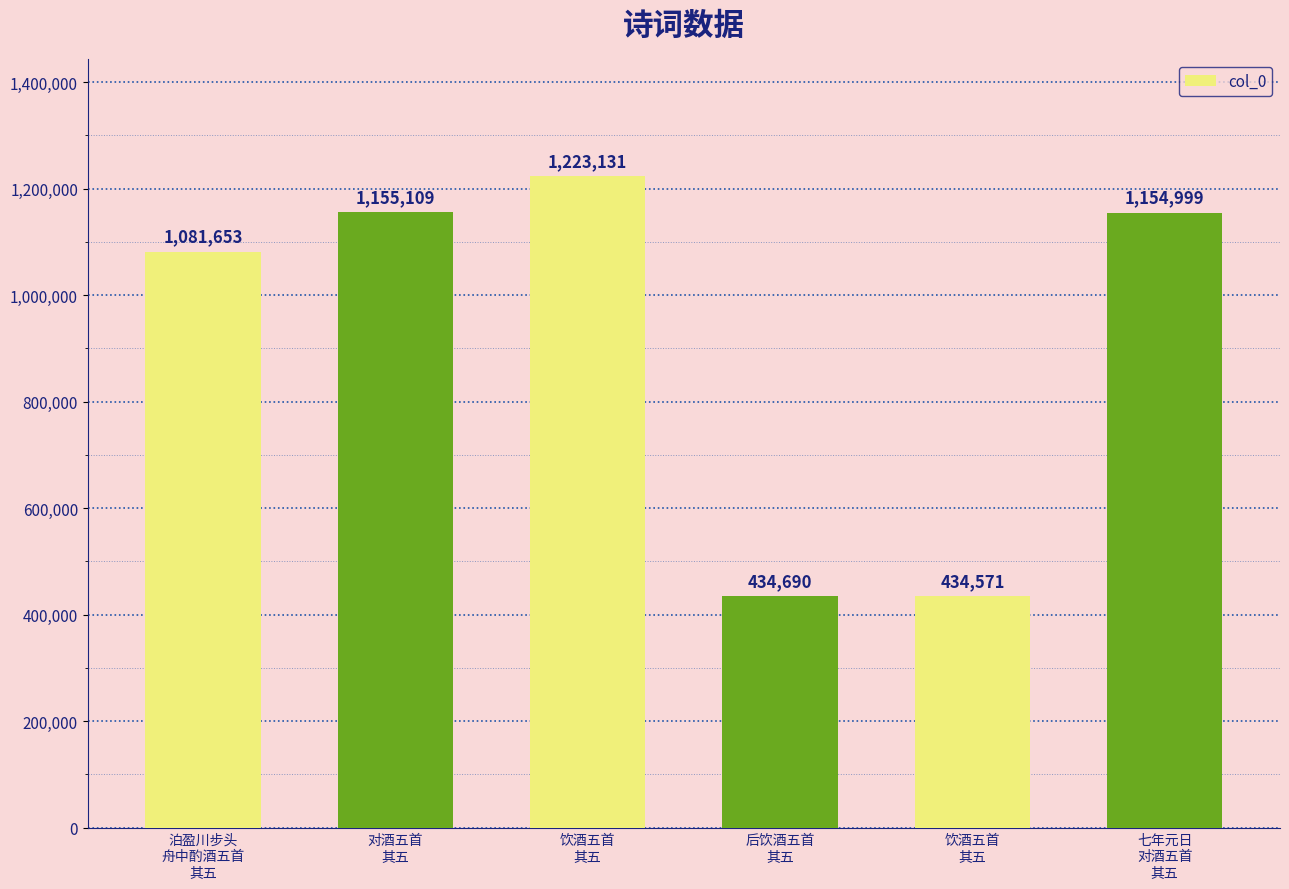

What is the value of the 1st bar from the left?

1081653